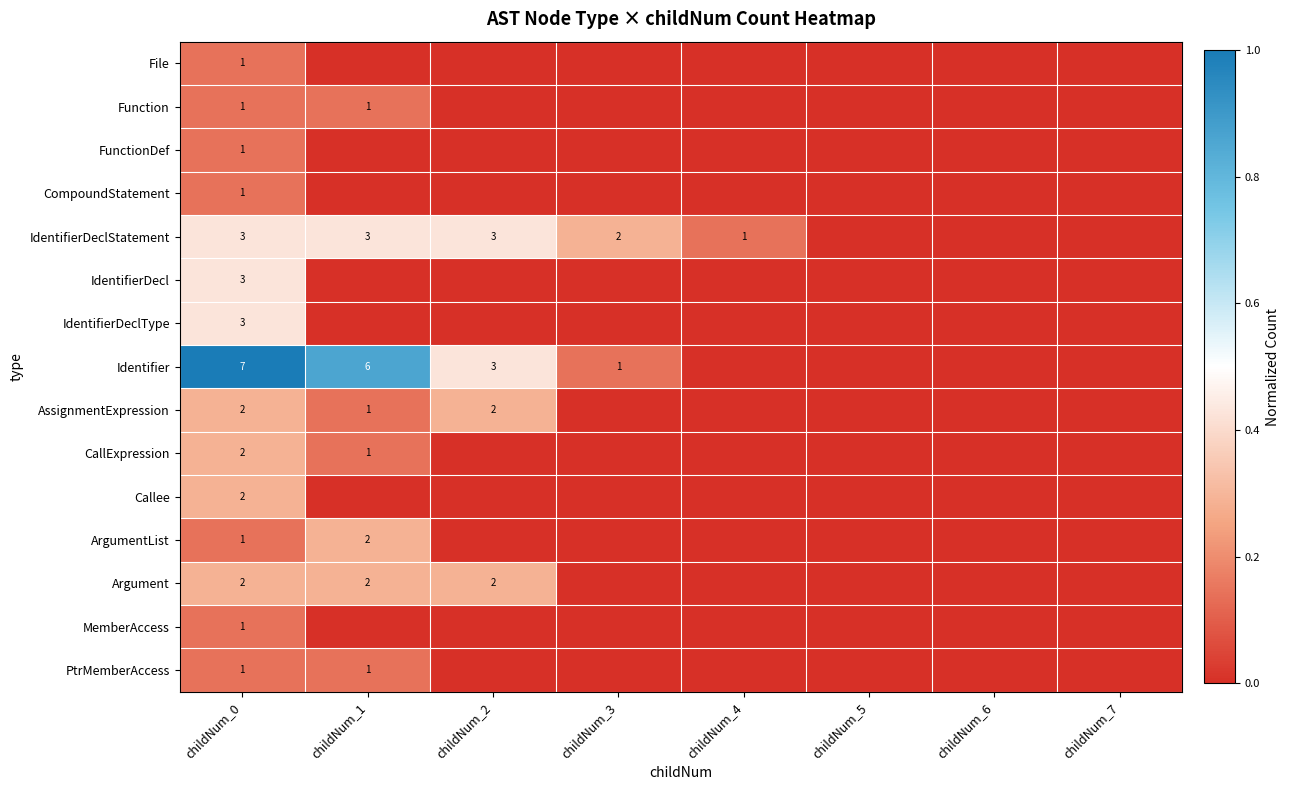

Is it true that Identifier equals 0.3 at childNum_0?

False